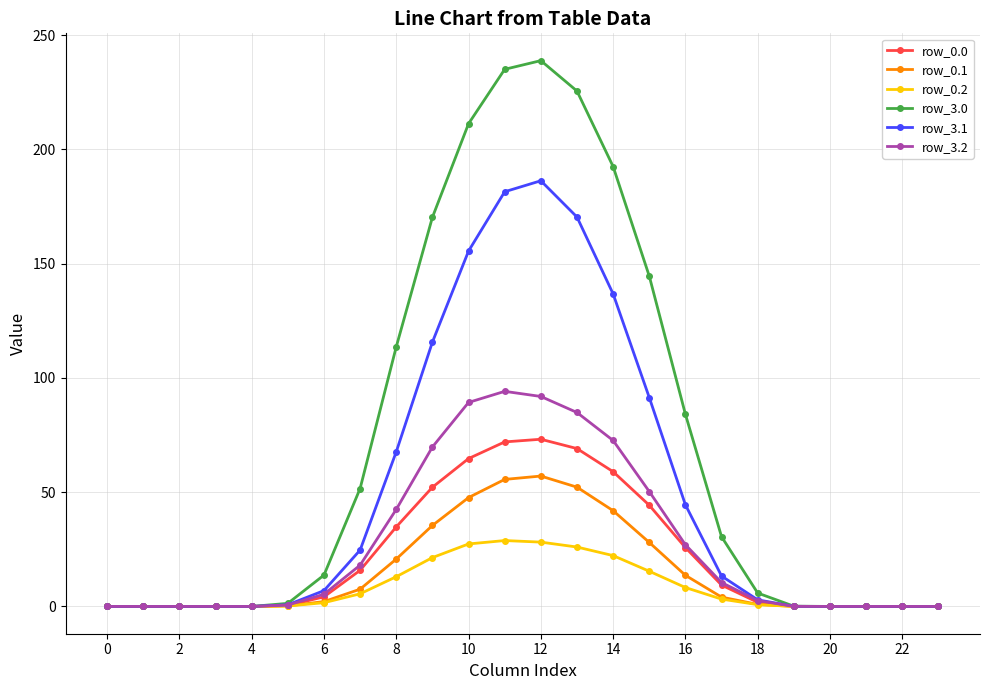

Which series has the largest total across all categories?

row_3.0